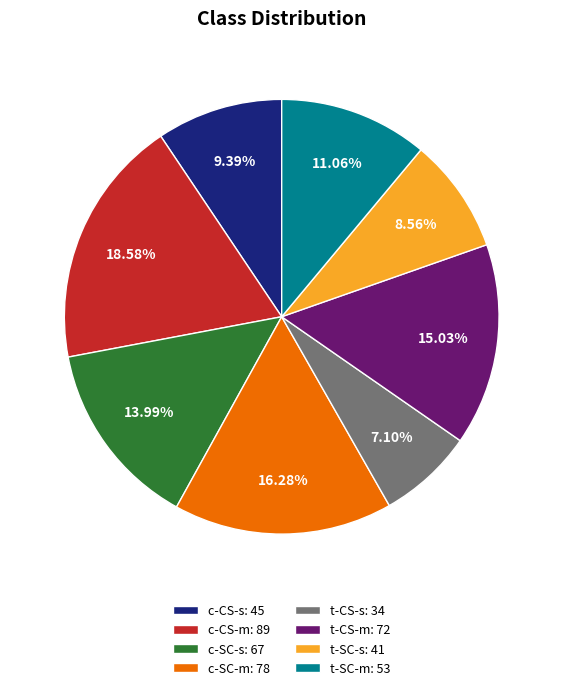

To the nearest percent, what is the average slice percentage?

12%